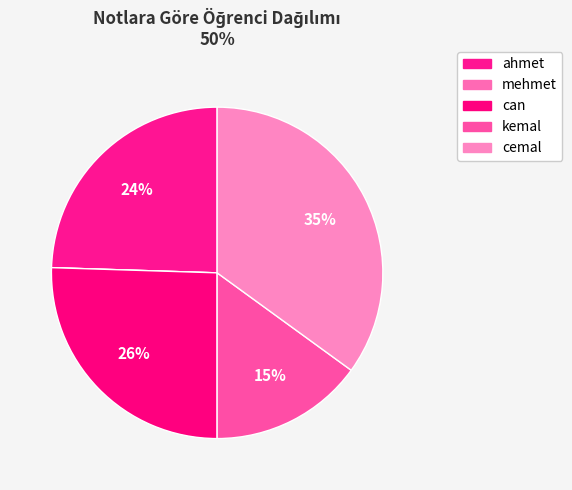

Is there a majority slice in this chart?

No